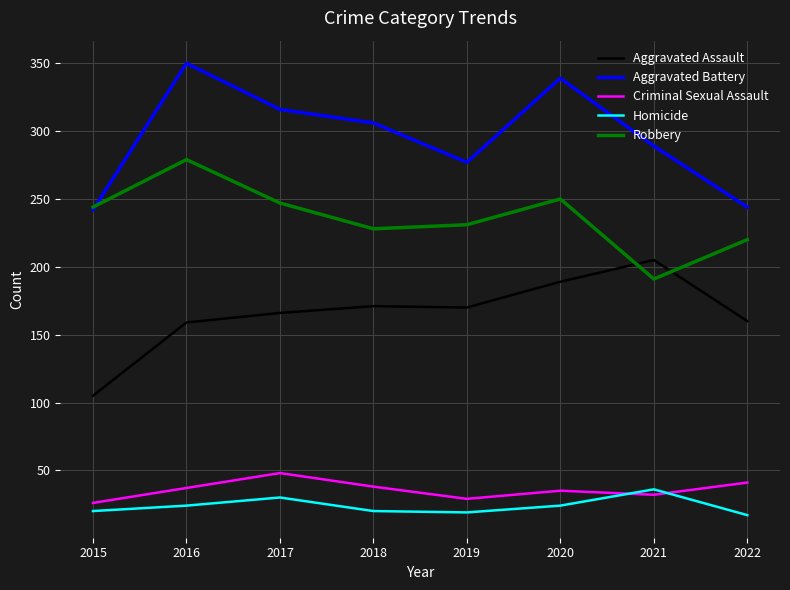

True or false: Criminal Sexual Assault and Aggravated Assault intersect in this chart.

False